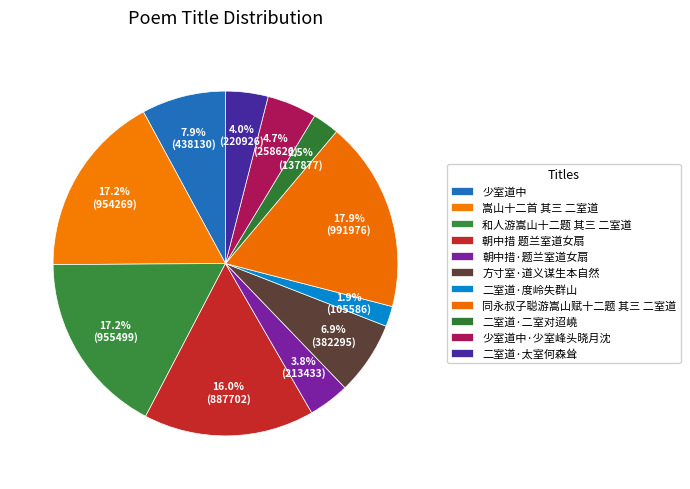

Do 二室道·度岭失群山 and 少室道中·少室峰头晓月沈 together represent more than half of the pie?

No